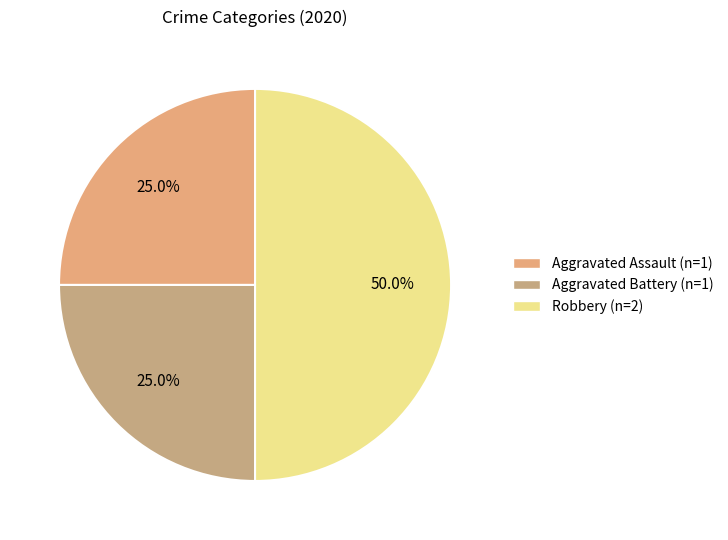

How many slices are in this pie chart?

3